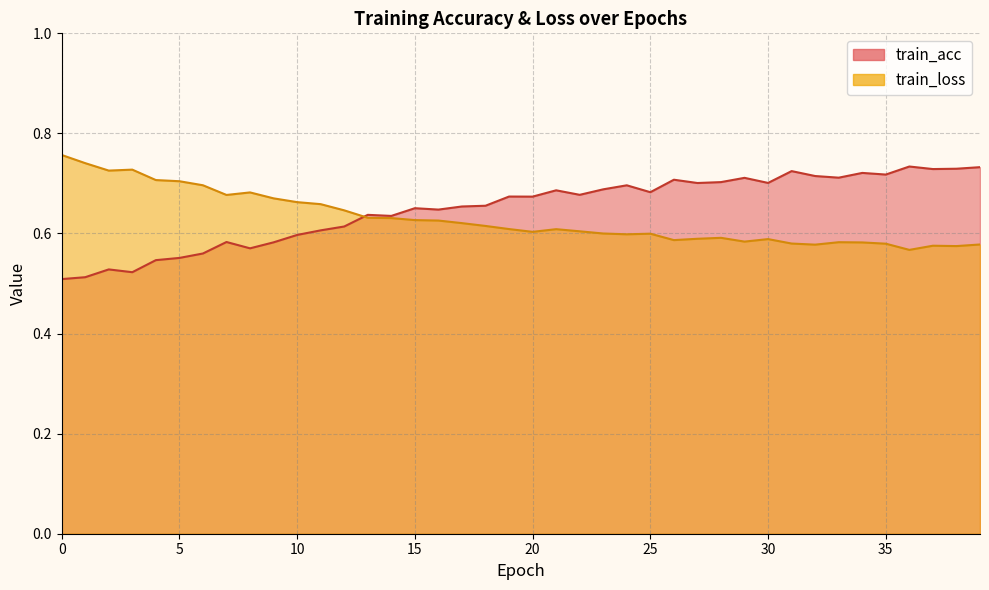

In train_loss, how many points are higher than both neighbors (excluding endpoints)?

8